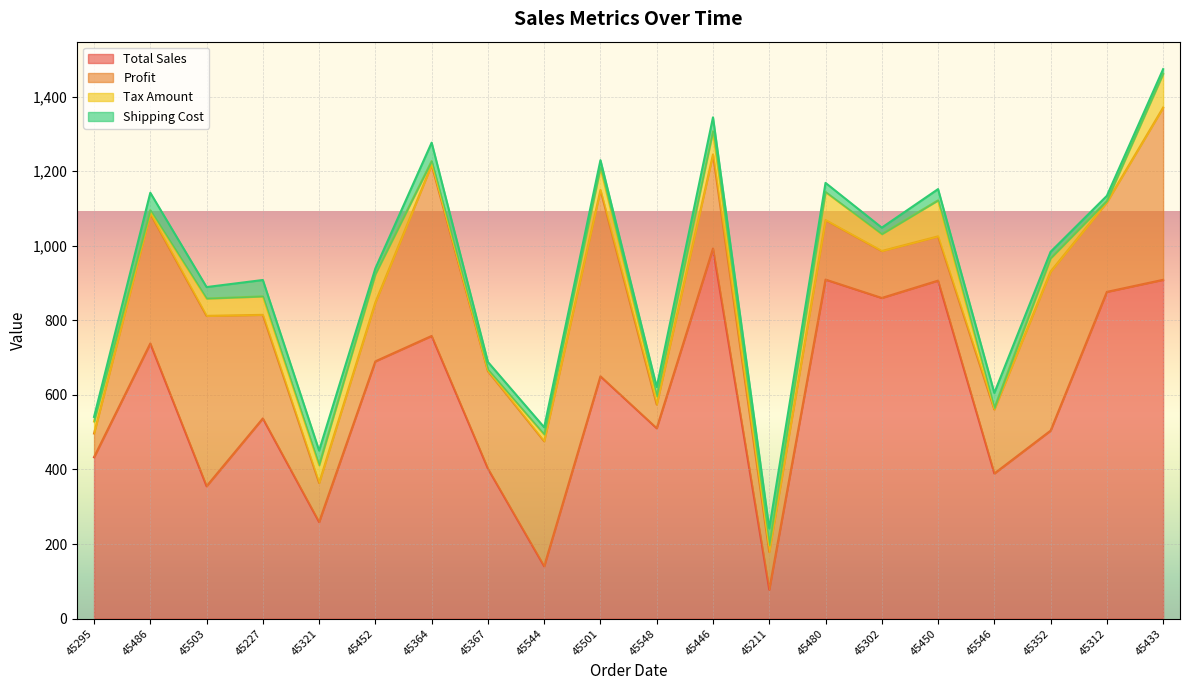

Between 45367 and 45433, which series saw the biggest shift?

Total Sales